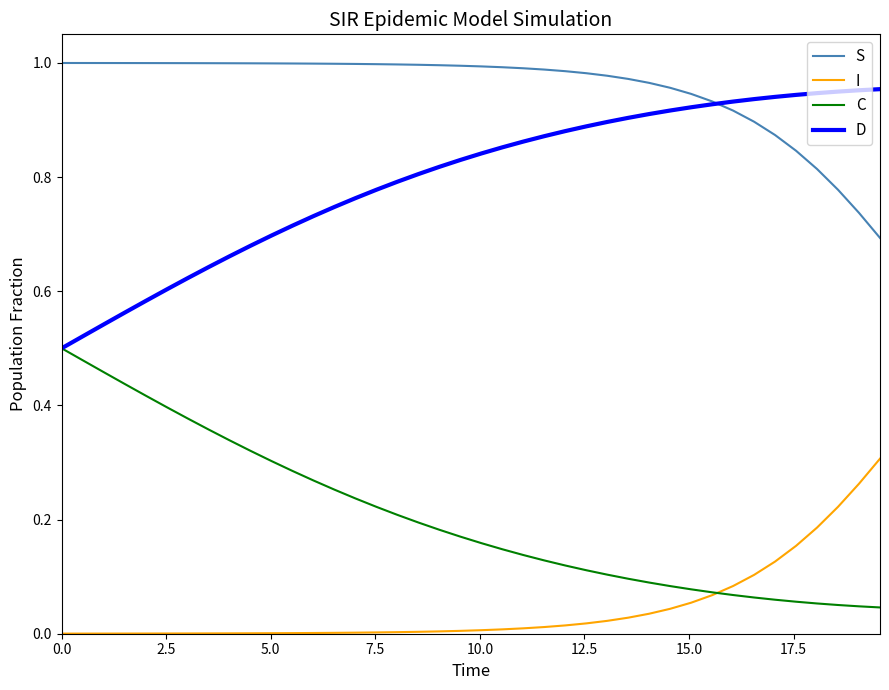

Which series has the largest total across all categories?

S